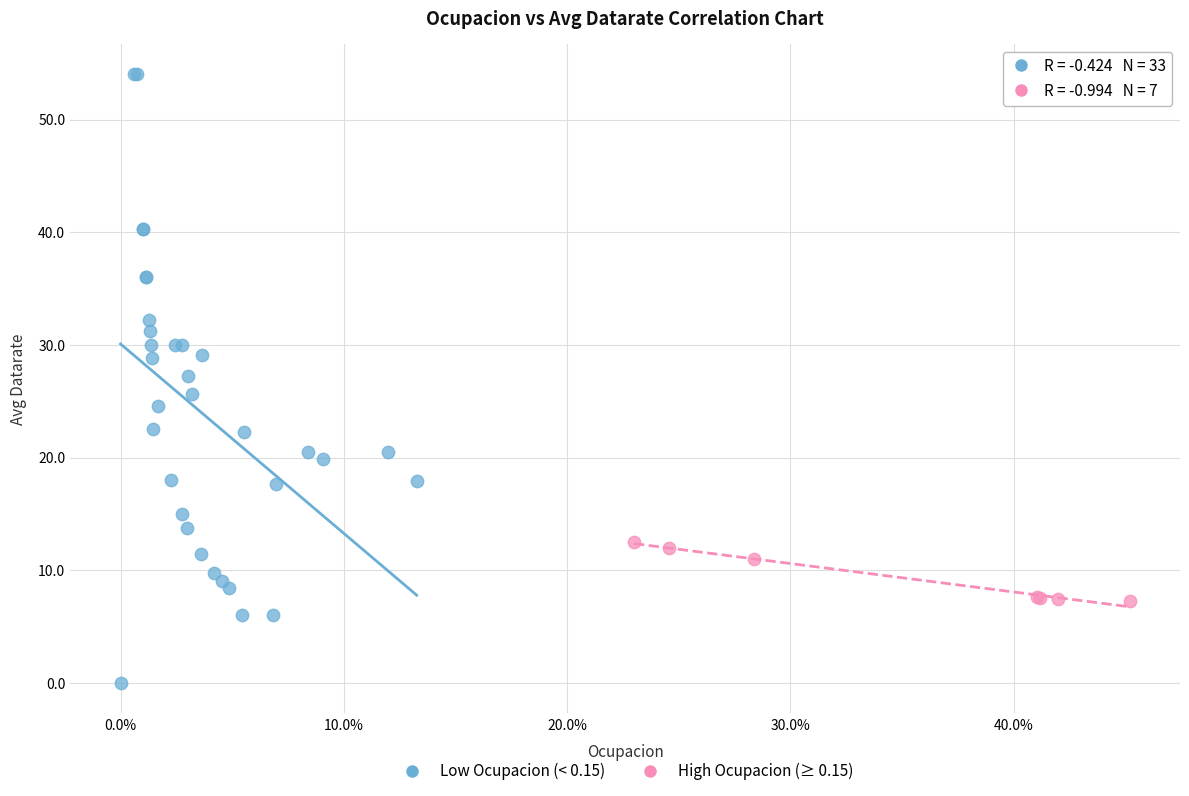

Which series reaches the maximum Y coordinate?

Low Ocupacion (< 0.15)